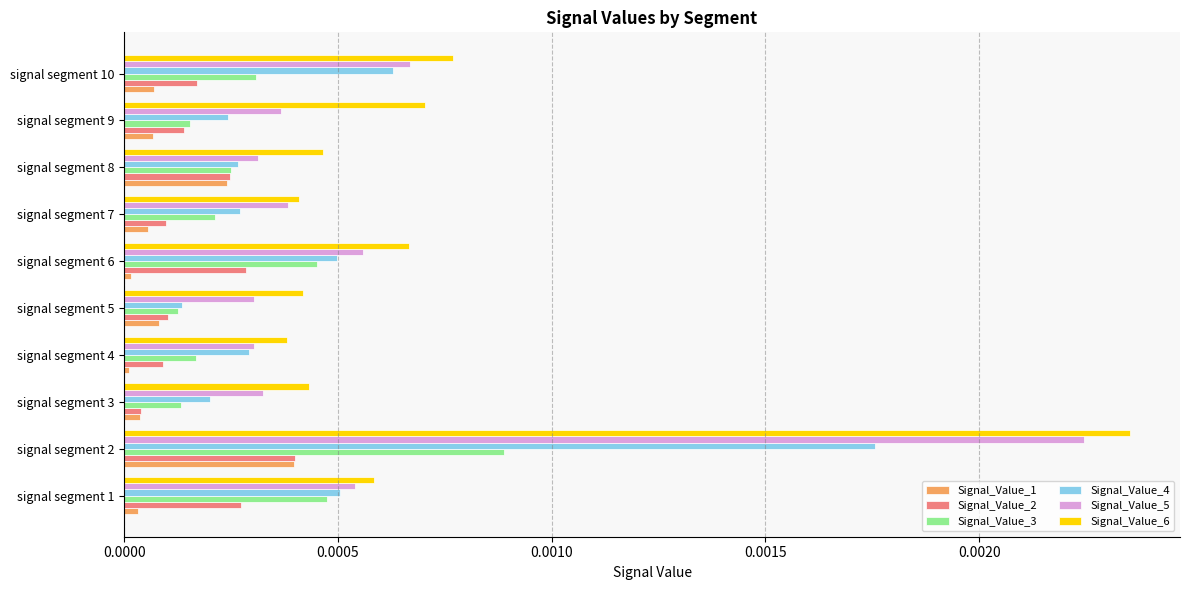

At which category does the chart reach its peak across all series?

signal segment 2